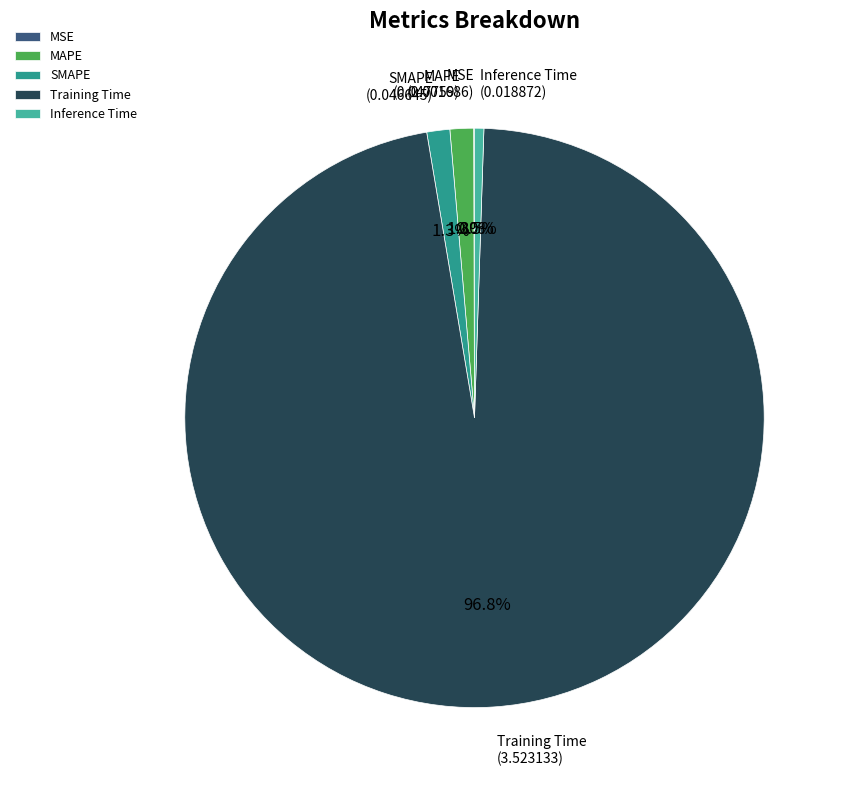

Between Inference Time and MAPE, which is larger?

MAPE